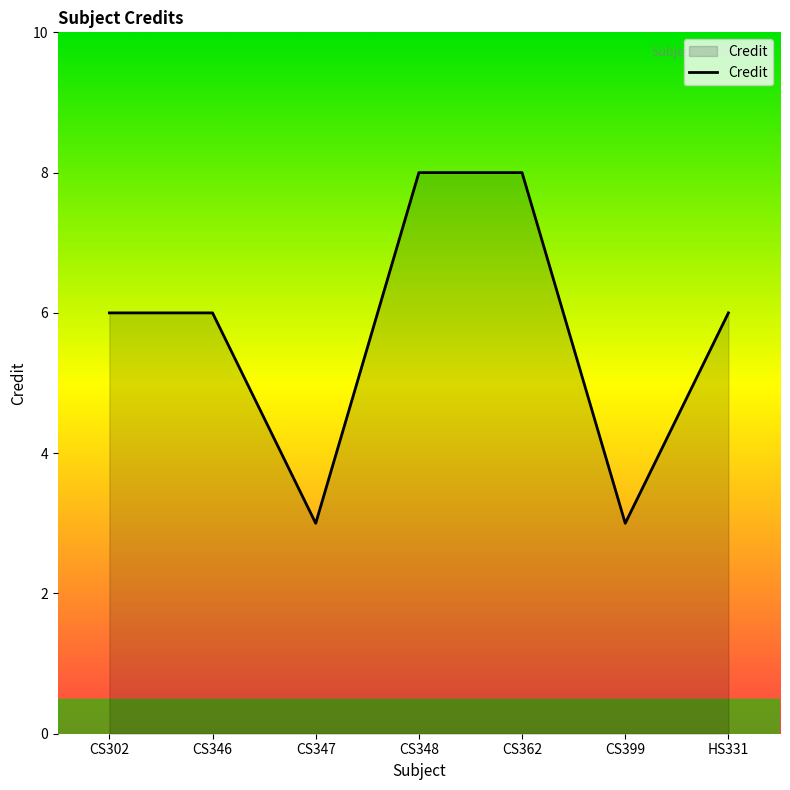

What is the minimum value shown in the chart?

3